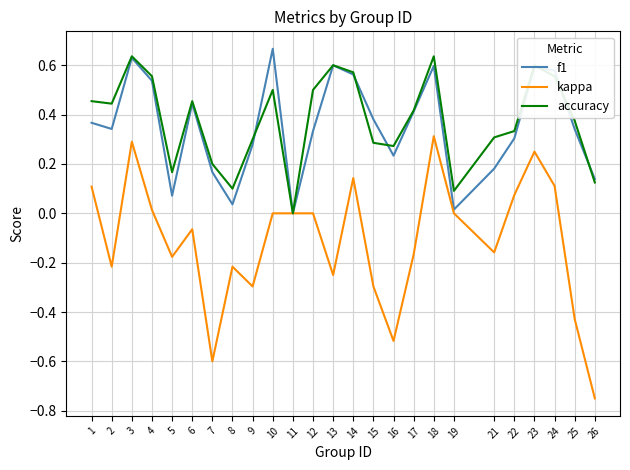

Is the value of accuracy at 14 greater than the value of kappa at 8?

Yes